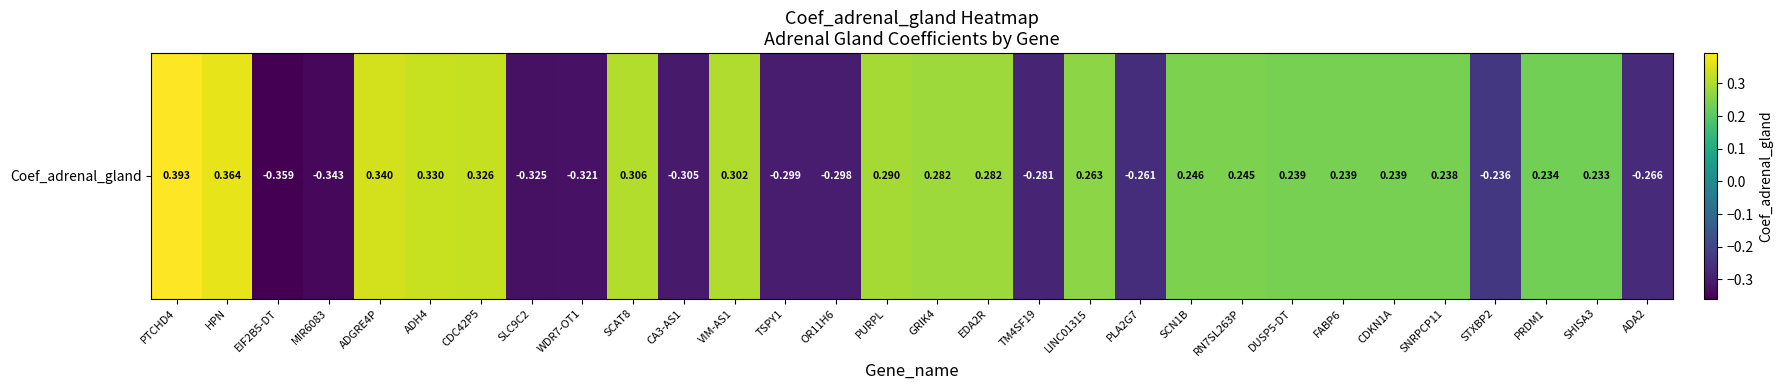

List the labels in order of value, largest first.

PTCHD4, HPN, ADGRE4P, ADH4, CDC42P5, SCAT8, VIM-AS1, PURPL, GRIK4, EDA2R, LINC01315, SCN1B, RN7SL263P, DUSP5-DT, FABP6, CDKN1A, SNRPCP11, PRDM1, SHISA3, STXBP2, PLA2G7, ADA2, TM4SF19, OR11H6, TSPY1, CA3-AS1, WDR7-OT1, SLC9C2, MIR6083, EIF2B5-DT